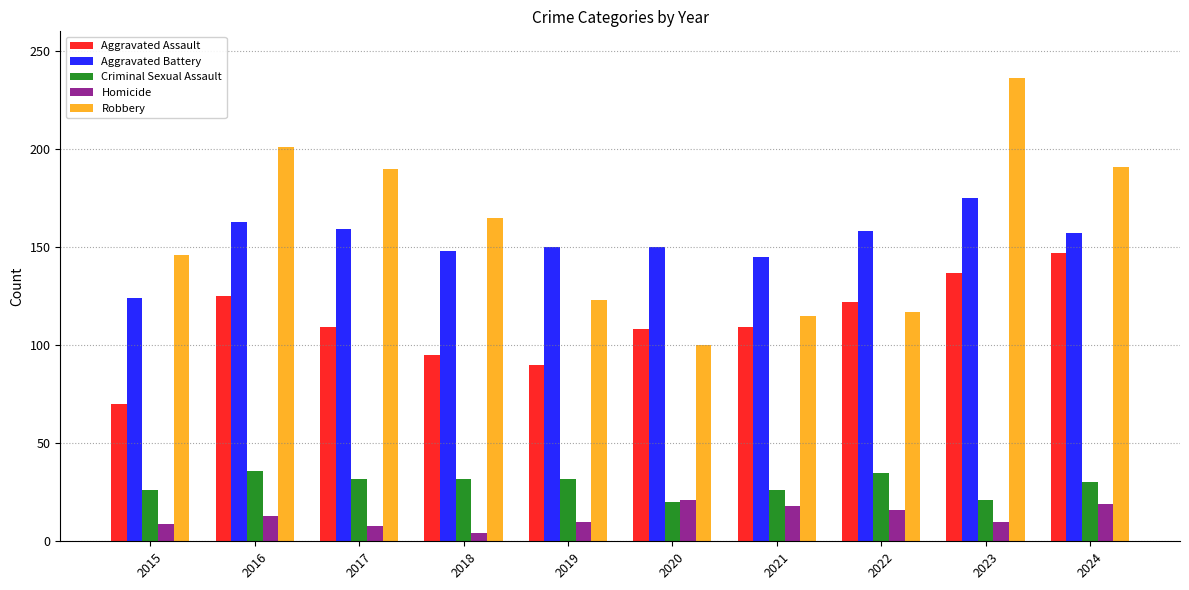

Is the value of Homicide at 2019 greater than the value of Criminal Sexual Assault at 2018?

No